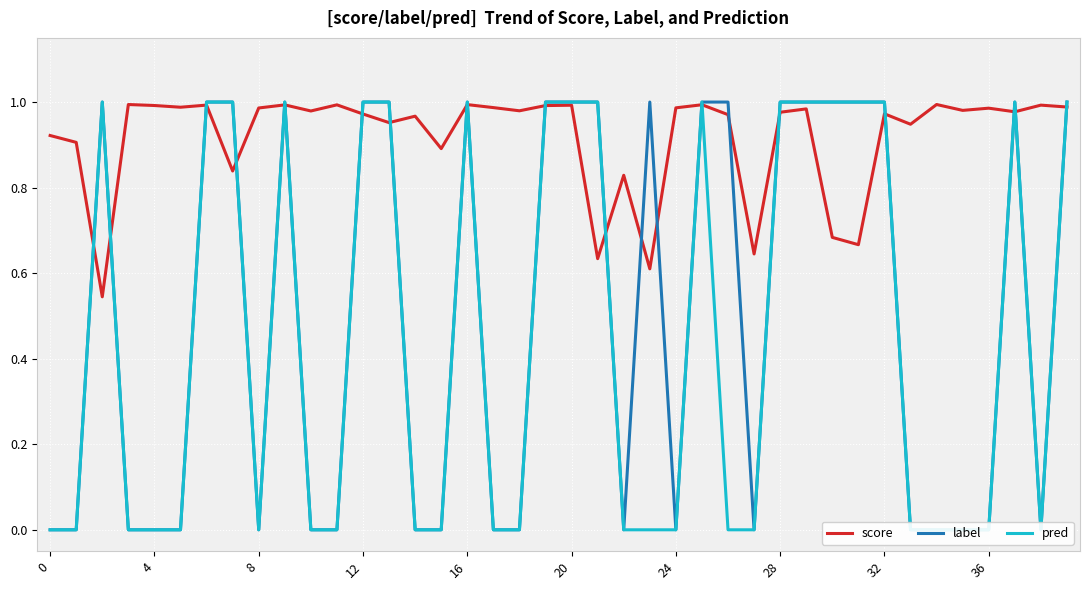

What is the highest value of the label series?

1.0